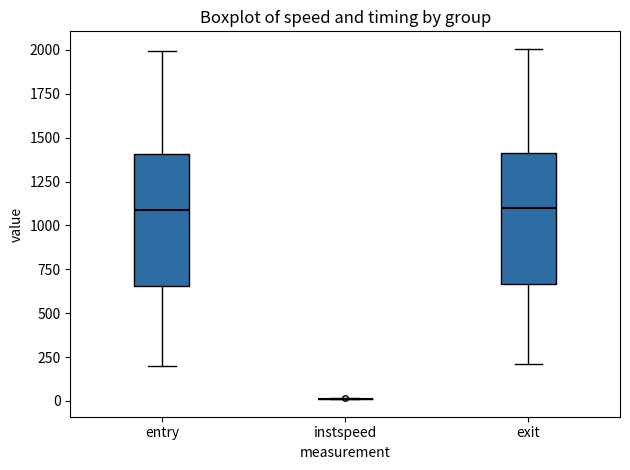

Reading left to right, transcribe this box plot: for each box, give where its median line is, the range the box spans, and where its two whiskers end, as read against the y-axis. The values are not printed on the chart, so give them approximately, as read against the axis.

entry: median 1100, box 650 to 1400, whiskers 200 to 2000
instspeed: box collapsed to a line at 0, whiskers 0 to 0
exit: median 1100, box 650 to 1400, whiskers 200 to 2000